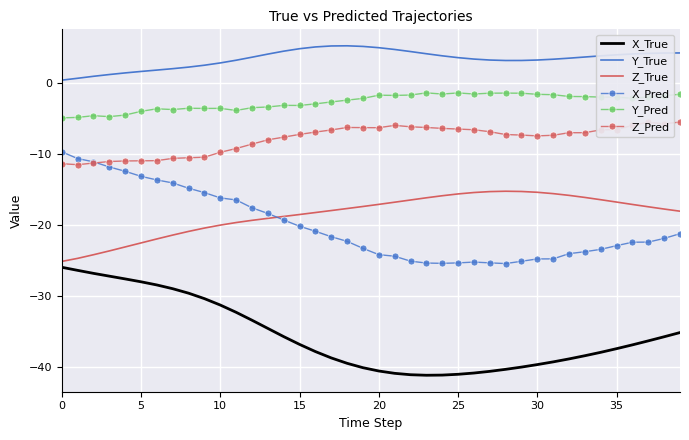

Rank the series by their maximum value, from highest to lowest.

Y_True, Y_Pred, Z_Pred, X_Pred, Z_True, X_True